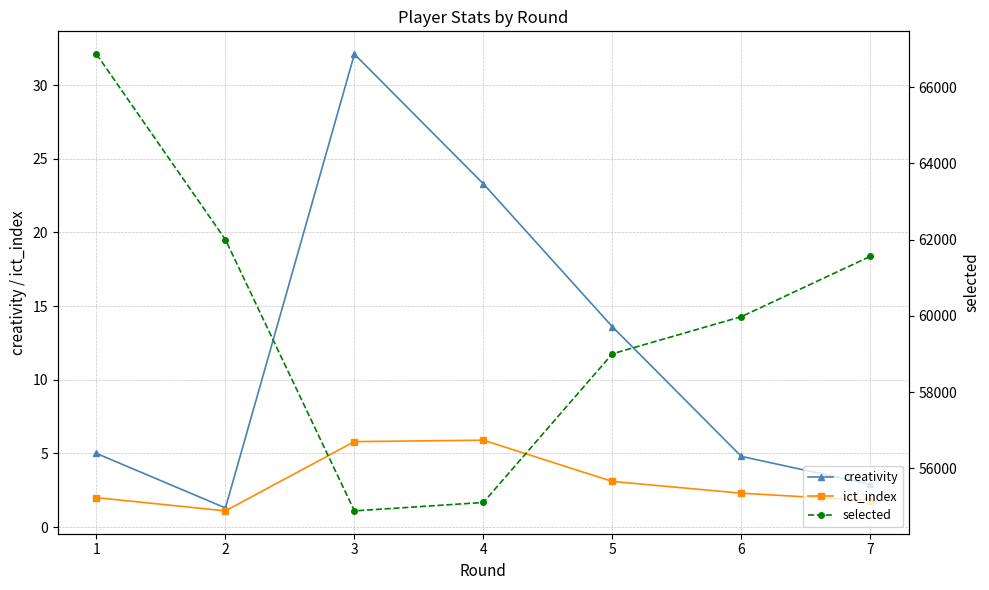

Which series changed the most between 2 and 7?

selected